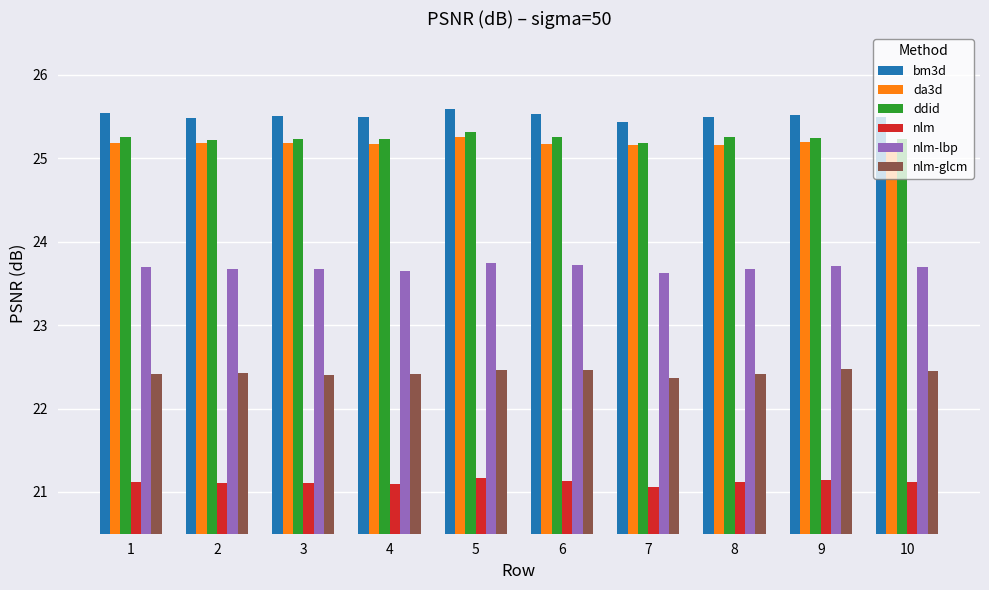

How many ddid values are between 25 and 26?

10